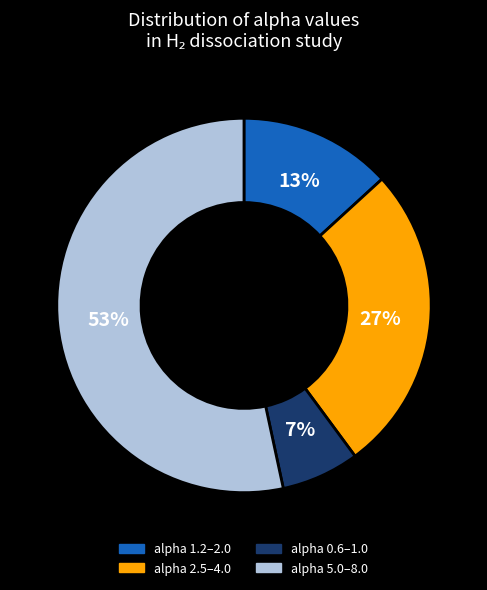

Rank the categories by value from lowest to highest.

alpha 0.6–1.0, alpha 1.2–2.0, alpha 2.5–4.0, alpha 5.0–8.0